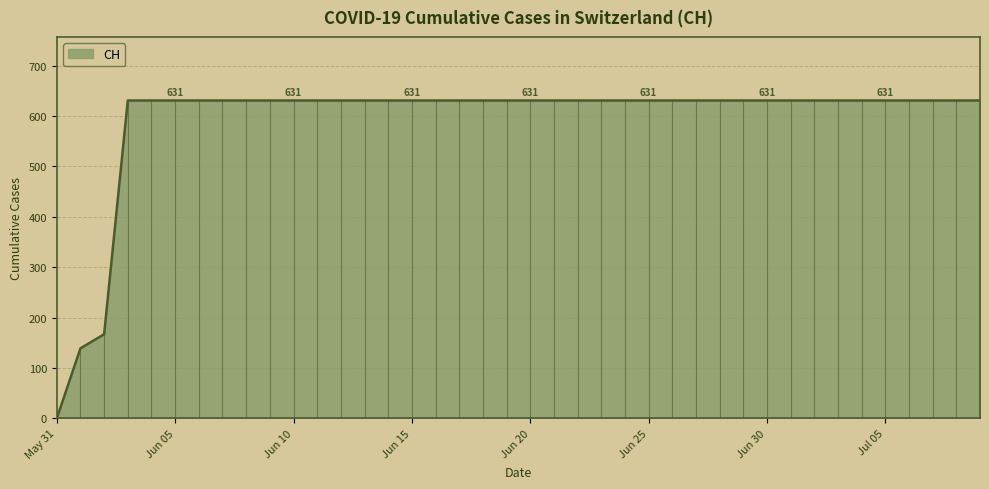

What is the difference between the maximum and minimum values?

631